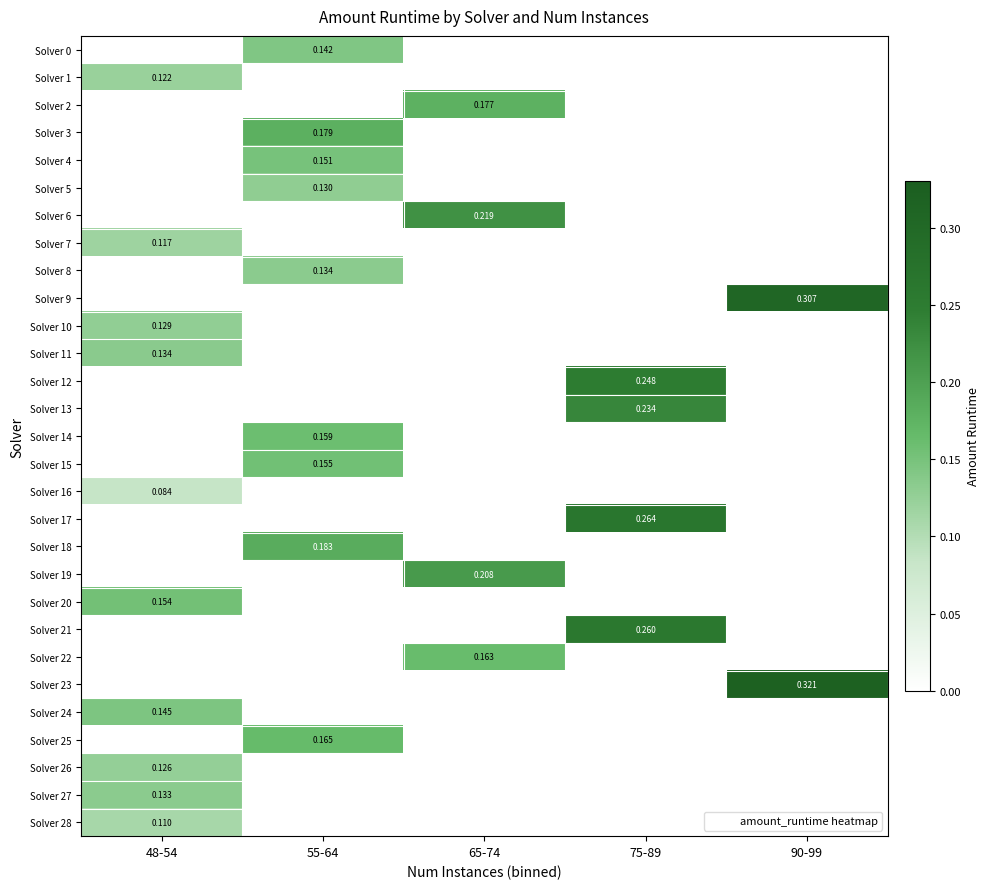

Is the value of Solver 25 at 65-74 greater than the value of Solver 20 at 48-54?

No